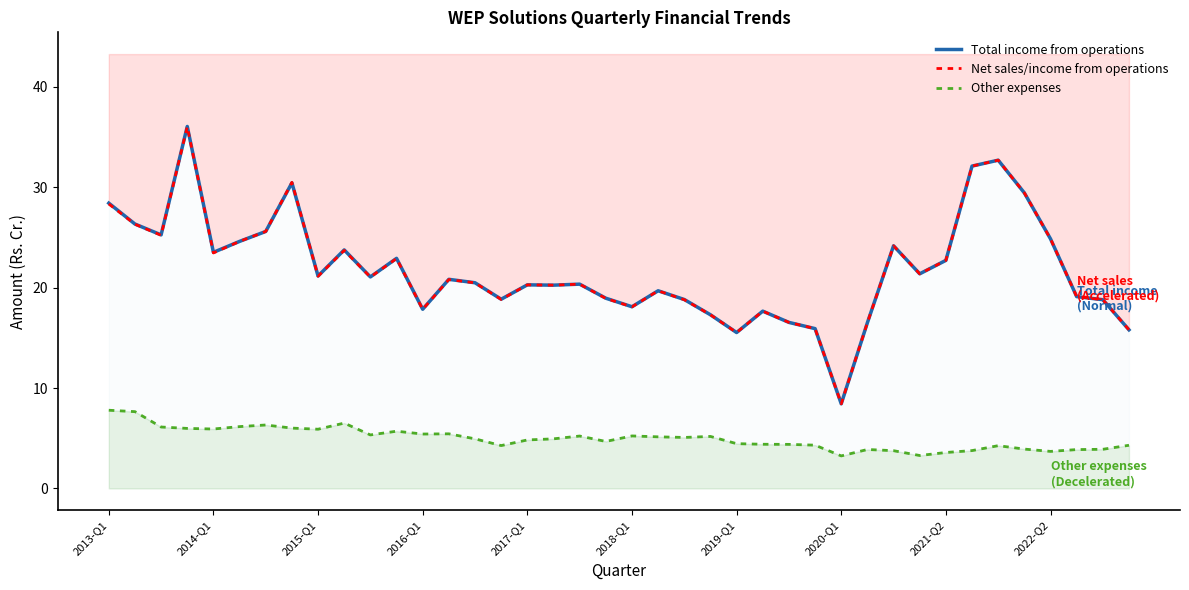

What value does the Other expenses series have at 2021-Q2?

3.6